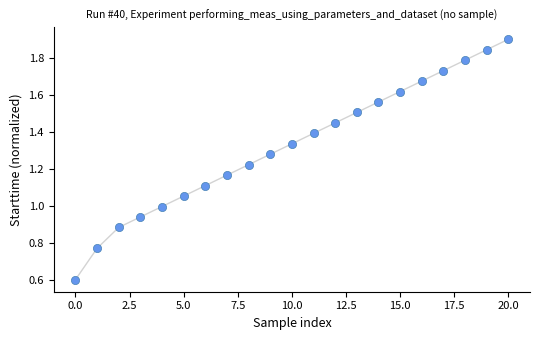

How many data points are displayed?

21